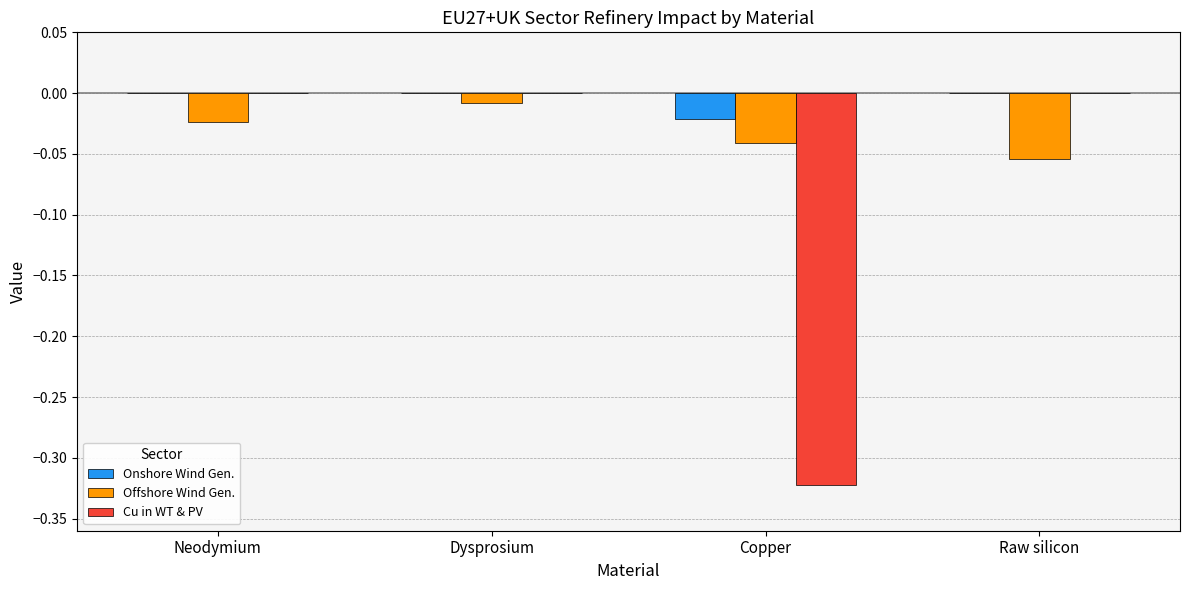

What is the total value across all series at Copper?

-0.4